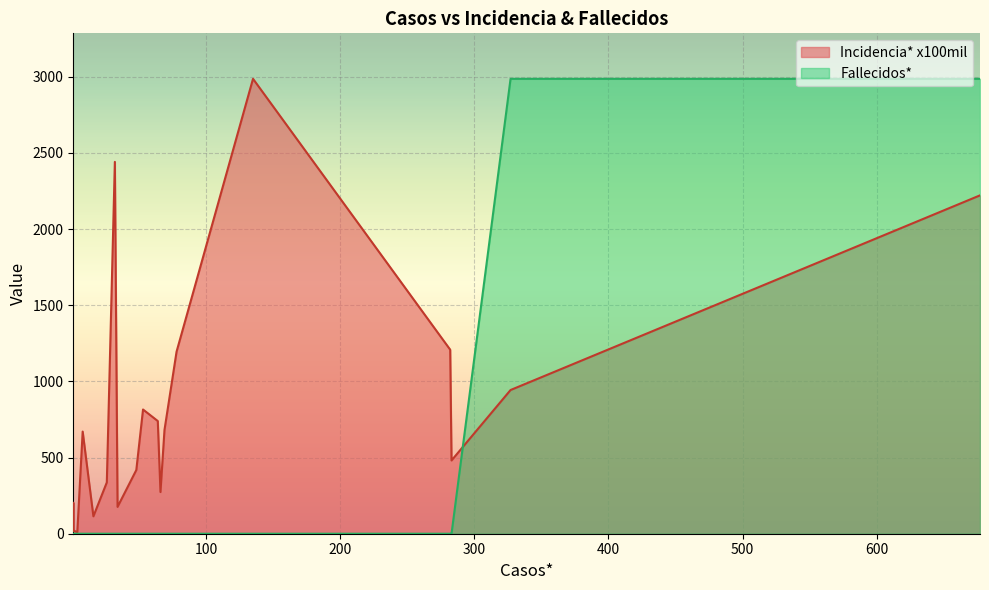

What is the difference between the second highest and minimum values in the Incidencia* x100mil series?

2431.0